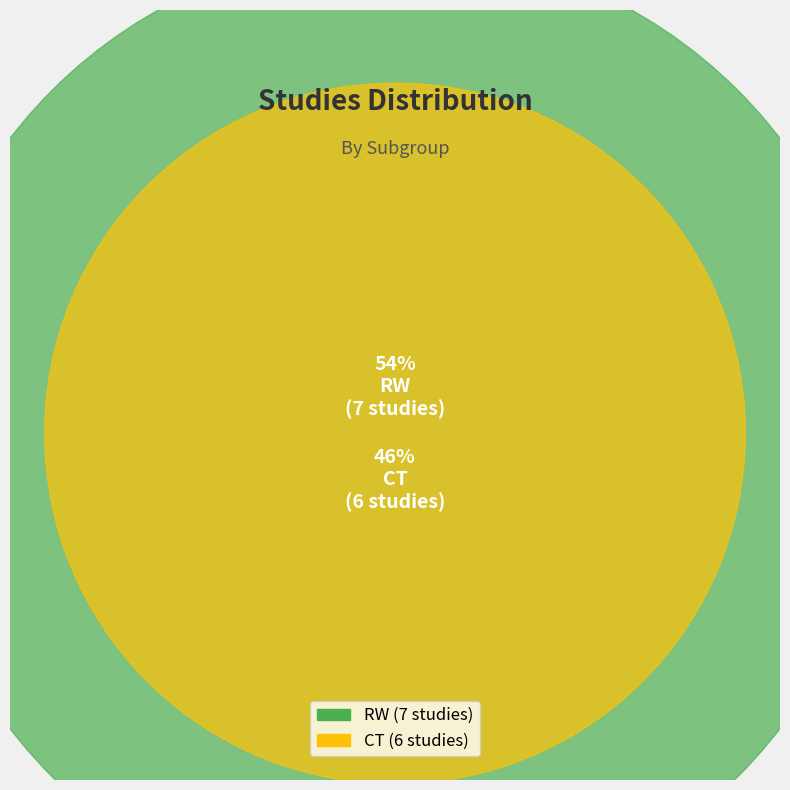

Rank the categories by value from lowest to highest.

CT, RW